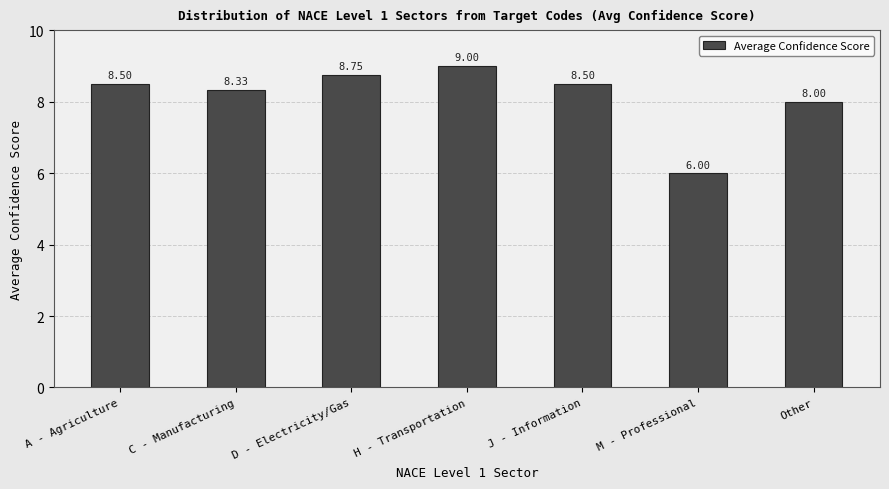

What is the average value?

8.2